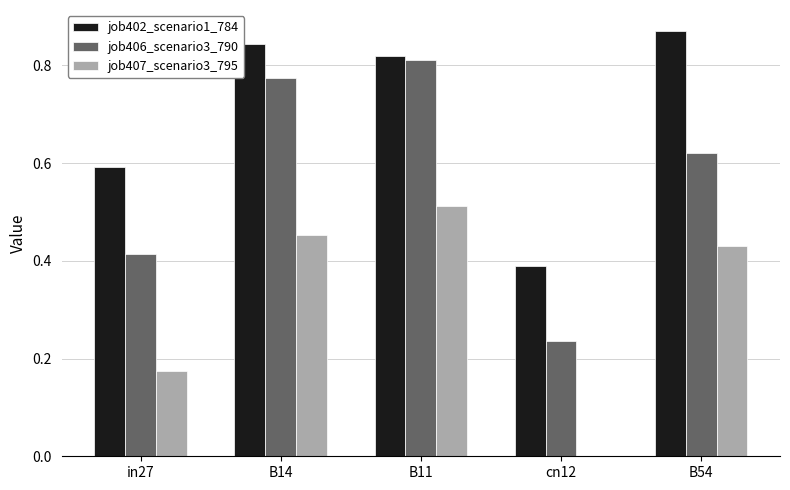

Which series has the widest spread of values?

job406_scenario3_790